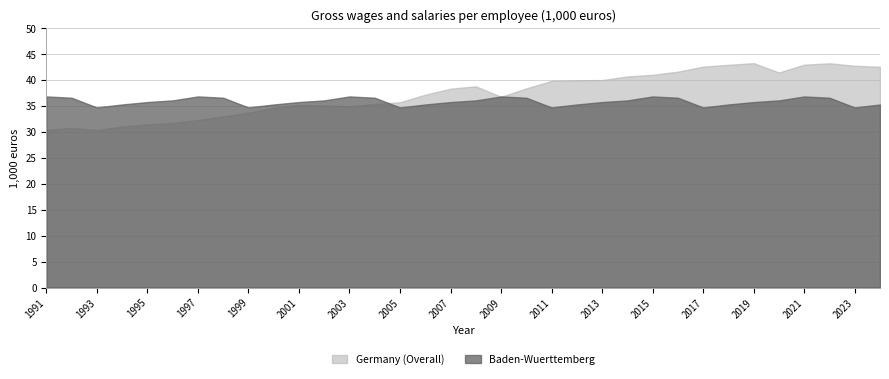

Is it true that Germany (Overall) equals 34.9 at 2003?

True